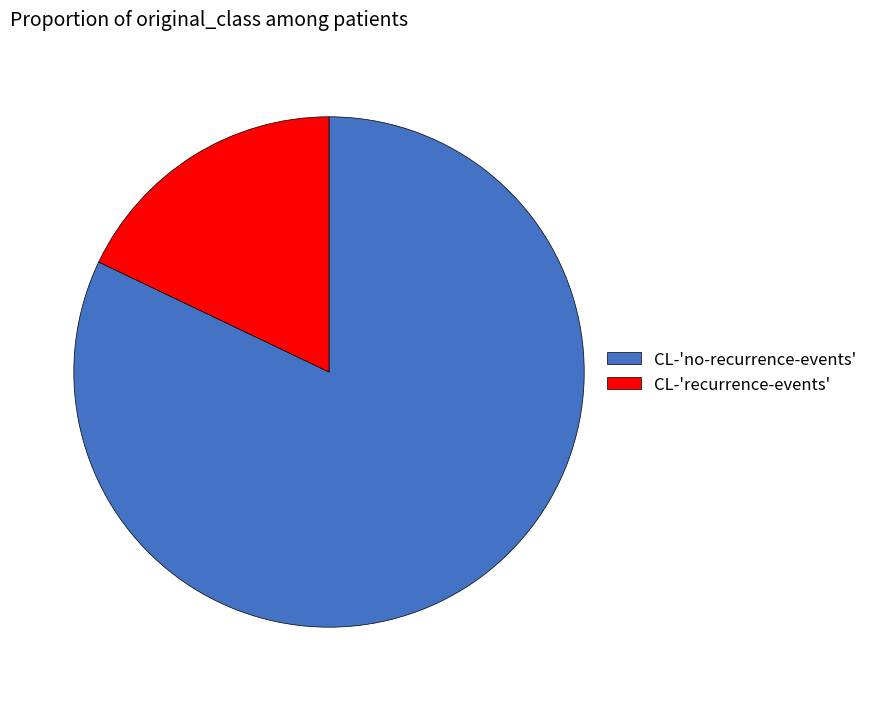

How many segments does this pie chart have?

2